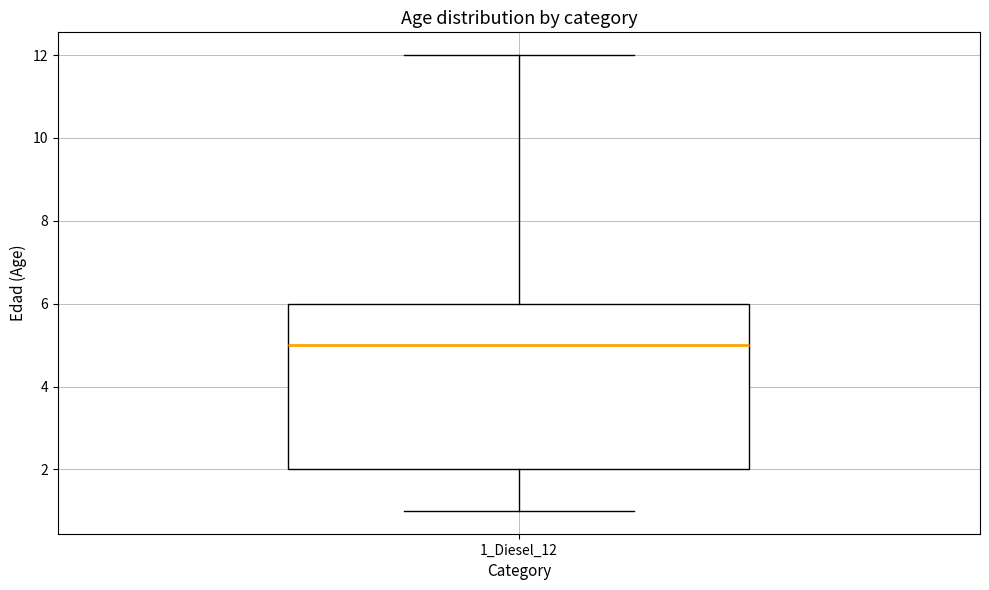

Transcribe this box plot: give where the median line is, the range the box spans, and where the two whiskers end, as read against the y-axis. The values are not printed on the chart, so give them approximately, as read against the axis.

median 5, box 2 to 6, whiskers 1 to 12